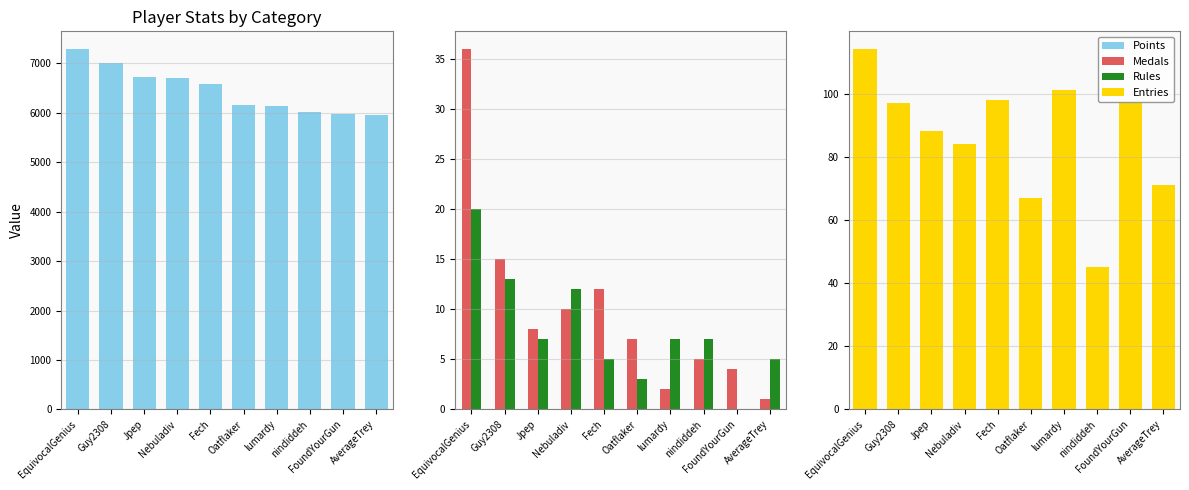

What is the total value across all series at Oatflaker?

6235